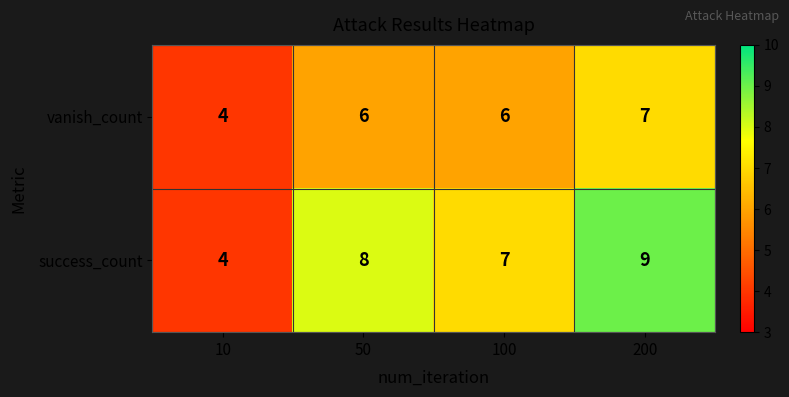

Count the number of categories in the chart.

4